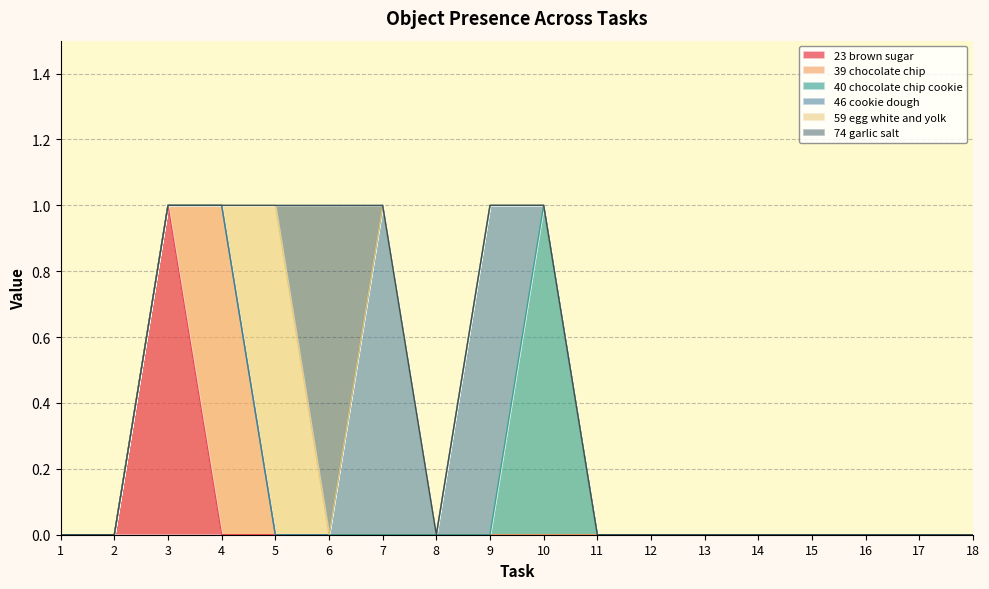

At which category does the chart reach its peak across all series?

3